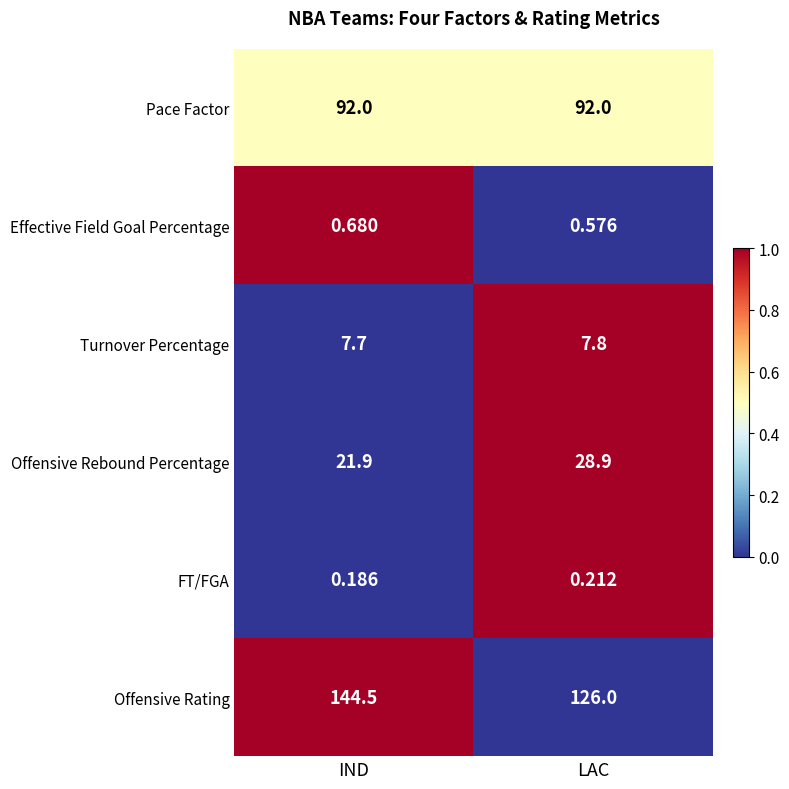

Which category has the highest value across all series?

IND